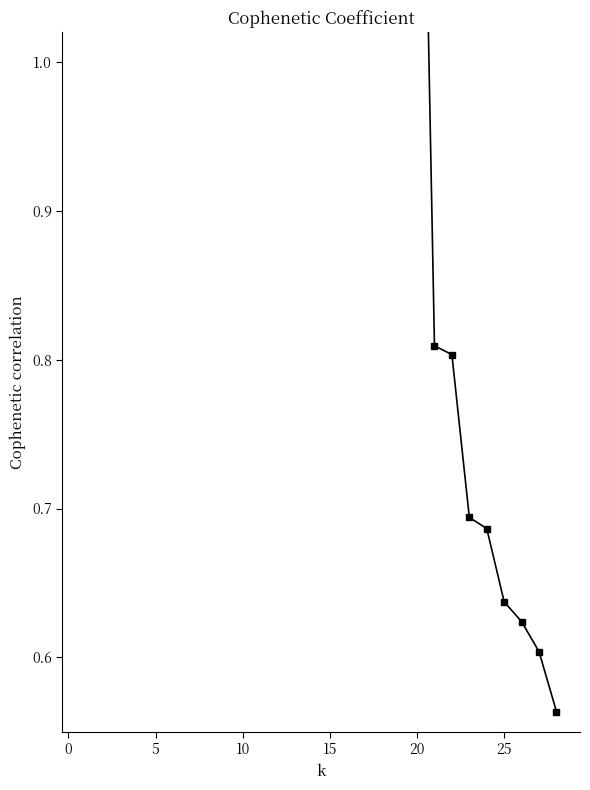

Reading left to right, extract all data points from this chart.

1.4	1.4	1.4	1.4	1.4	1.4	1.4	1.4	1.4	1.4	1.4	1.4	1.4	1.4	1.4	1.4	1.4	1.4	1.4	1.4	0.8	0.8	0.7	0.7	0.6	0.6	0.6	0.6